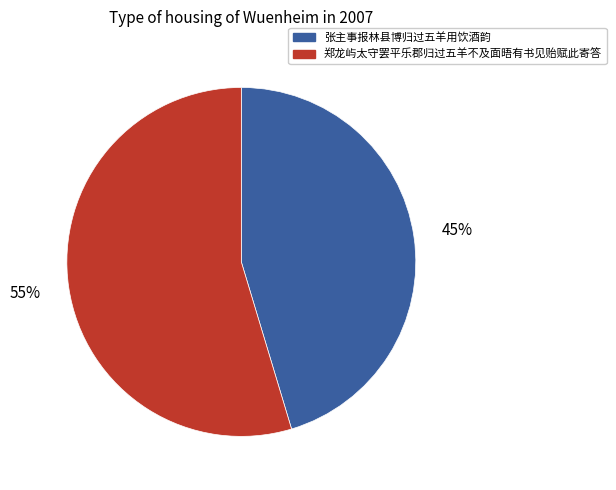

True or false: 张主事报林县博归过五羊用饮酒韵 accounts for 45% of the total.

True